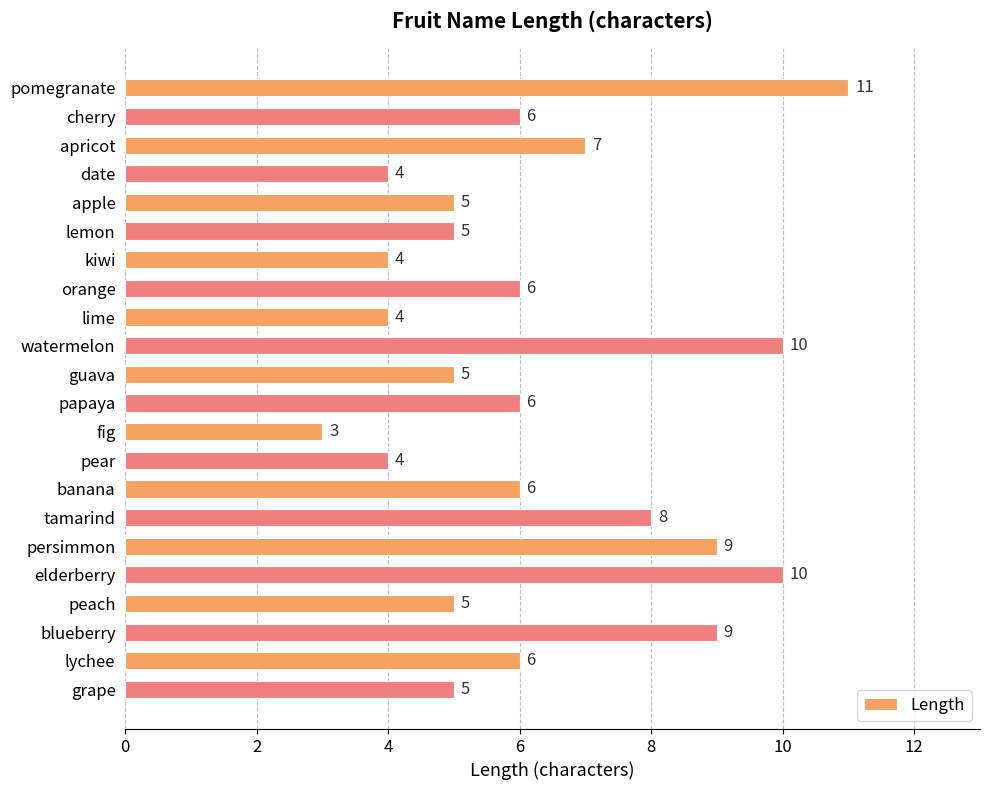

Which category has the lowest value across all series?

fig